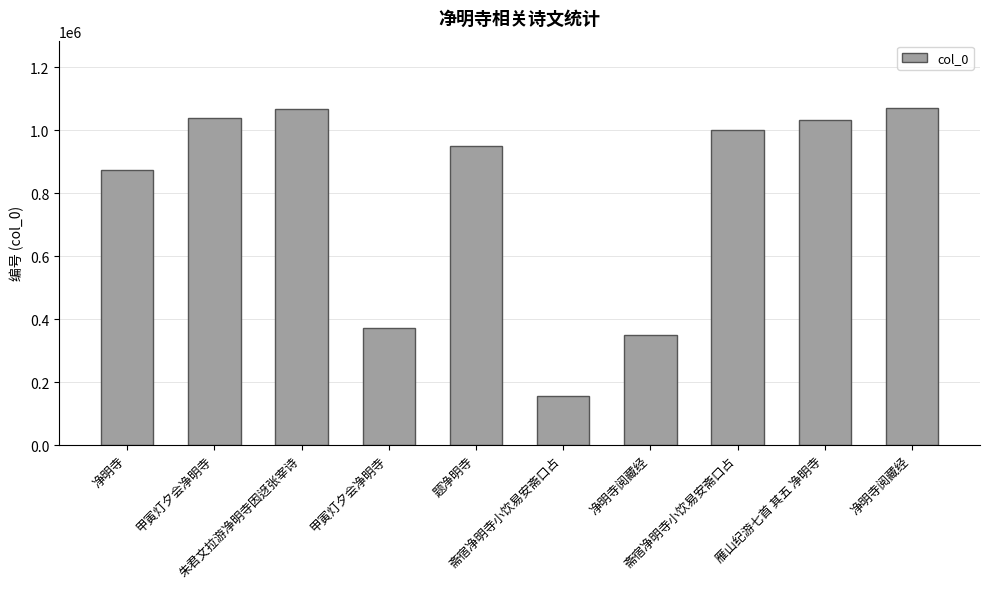

What is the difference between the maximum and second lowest values?

720764